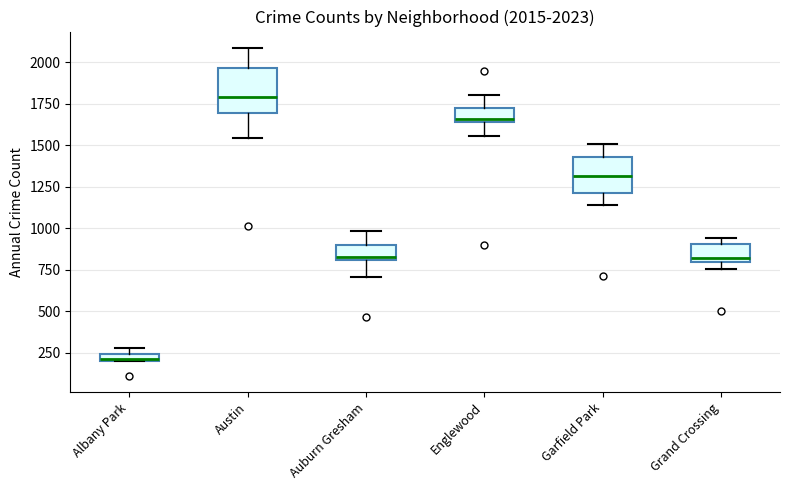

Which box's median line is the highest?

Austin